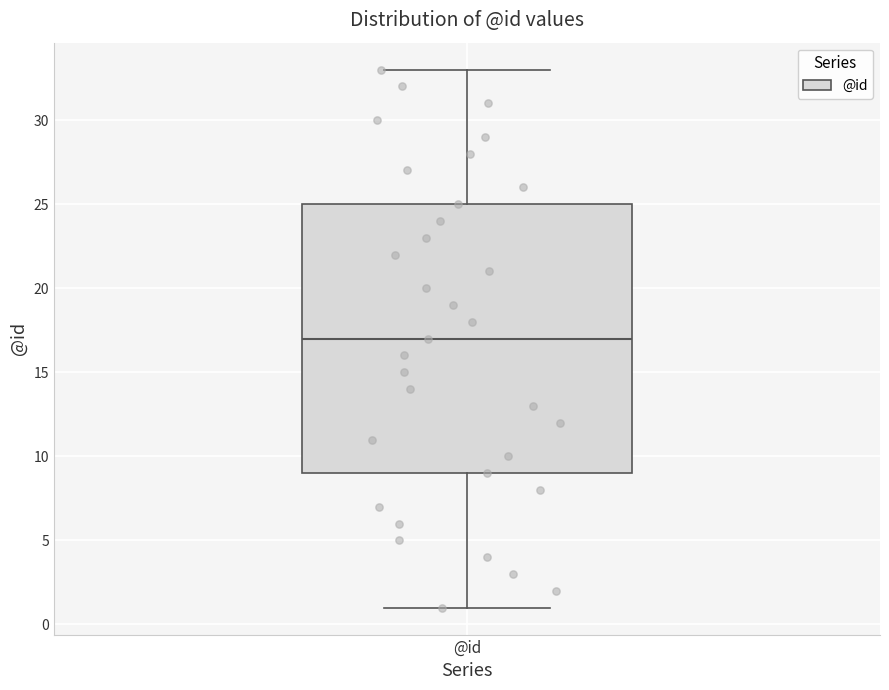

Where is the lower edge of the box for @id on the y-axis? The values are not printed on the chart, so give them approximately, as read against the axis.

9